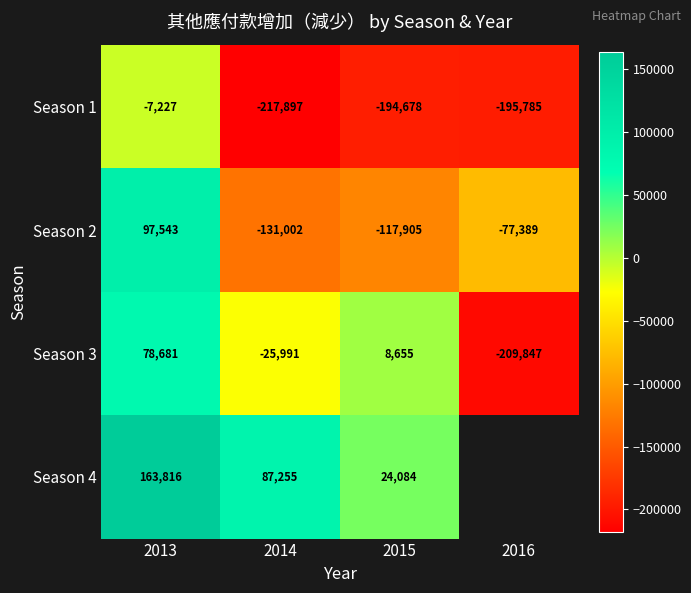

What is the total value across all series at 2015?

-279844